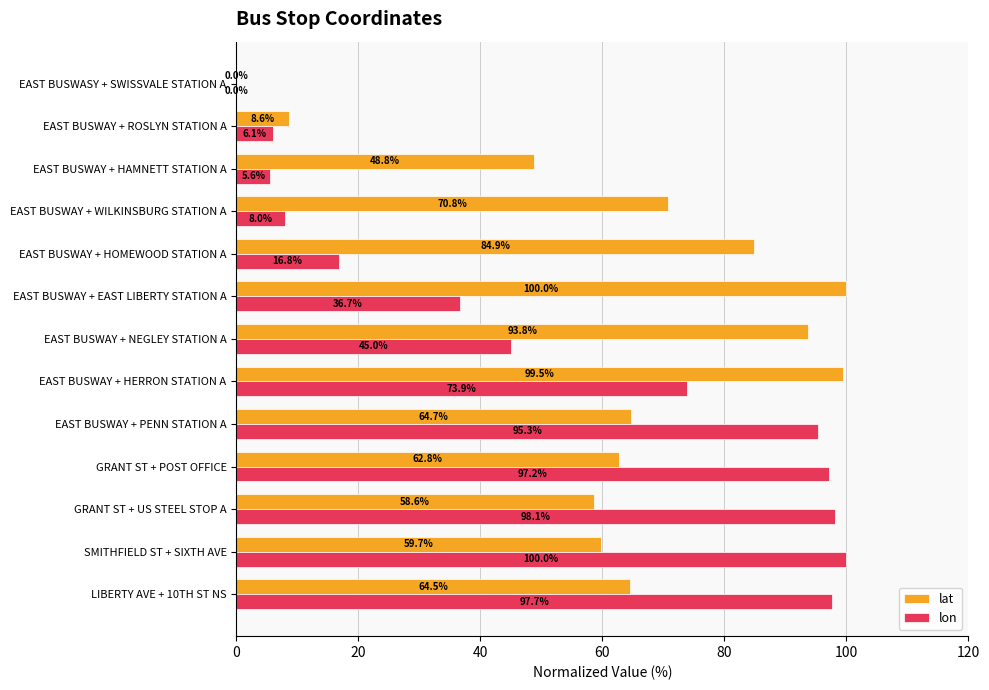

What are all the series names shown in the legend?

lat, lon